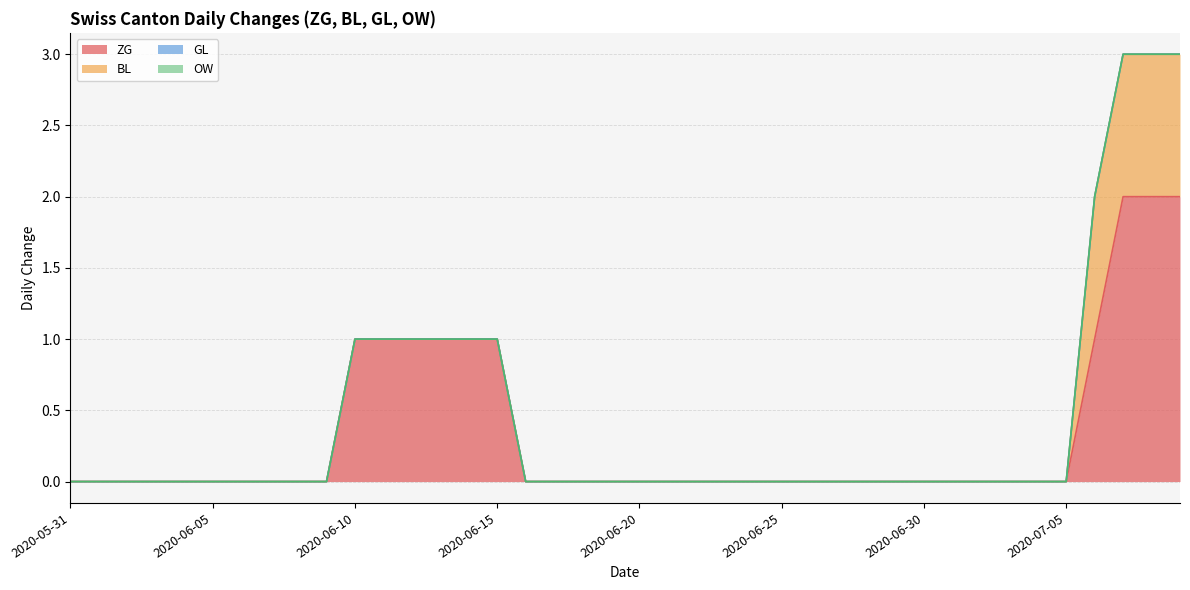

Does the chart have visible grid lines?

Yes